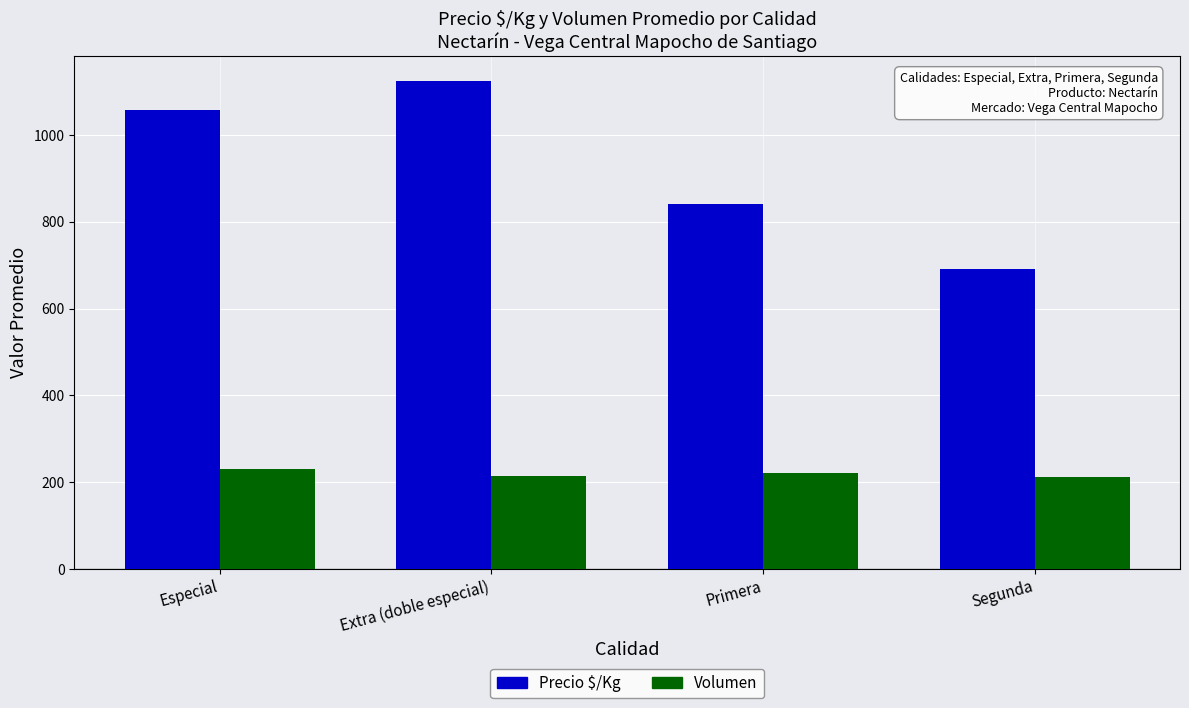

At which label is Precio $/Kg closest to 908?

Primera